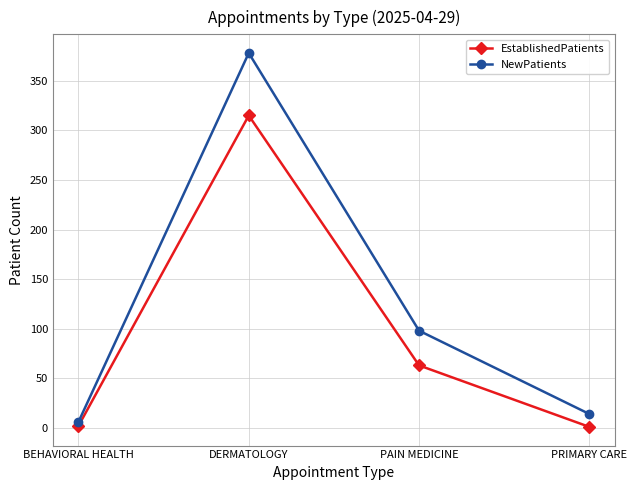

True or false: EstablishedPatients has a value of 547 at DERMATOLOGY.

False